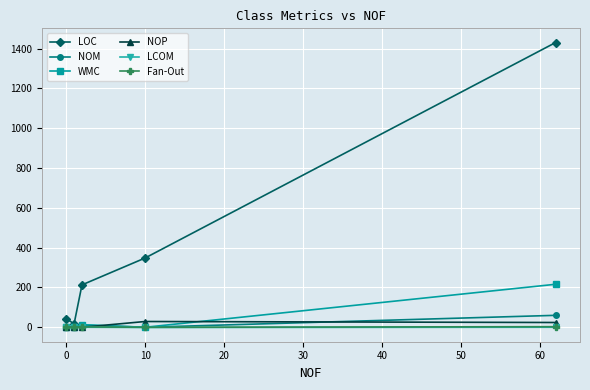

Which series has the largest total across all categories?

LOC